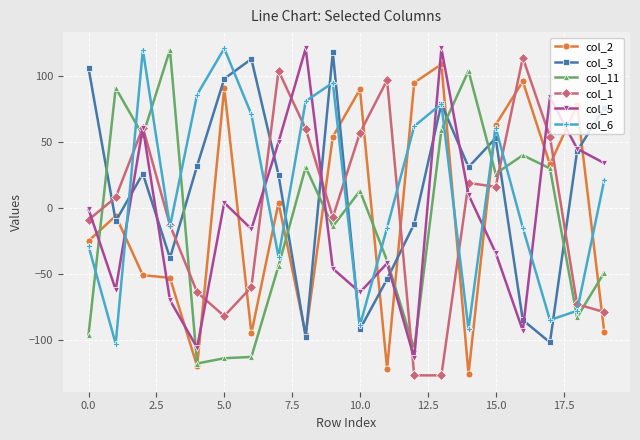

How many intersections are there between col_3 and col_11?

10